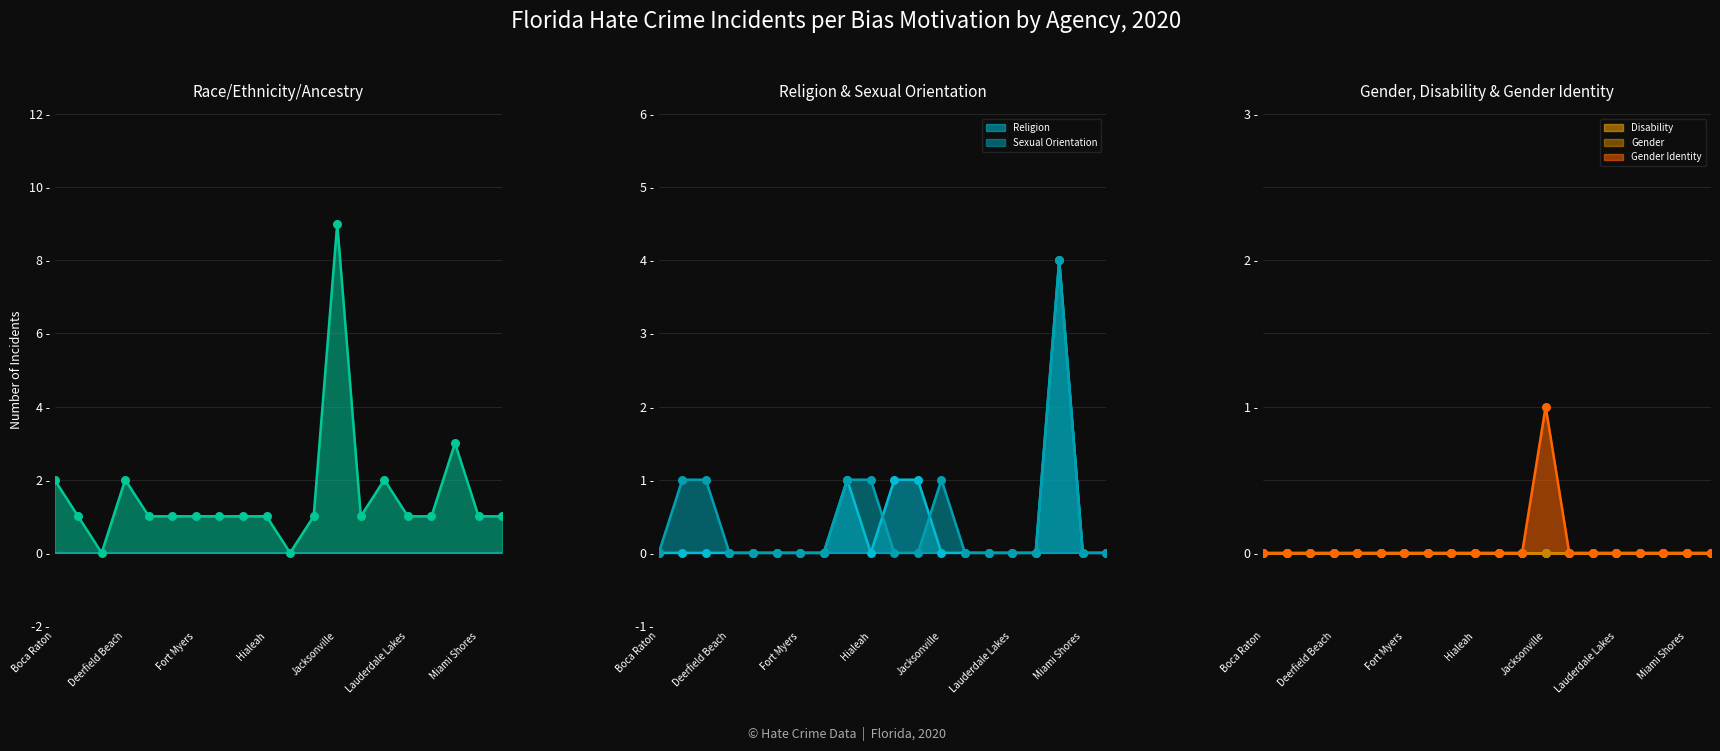

Which series contains the highest Y value?

Race/Ethnicity/Ancestry